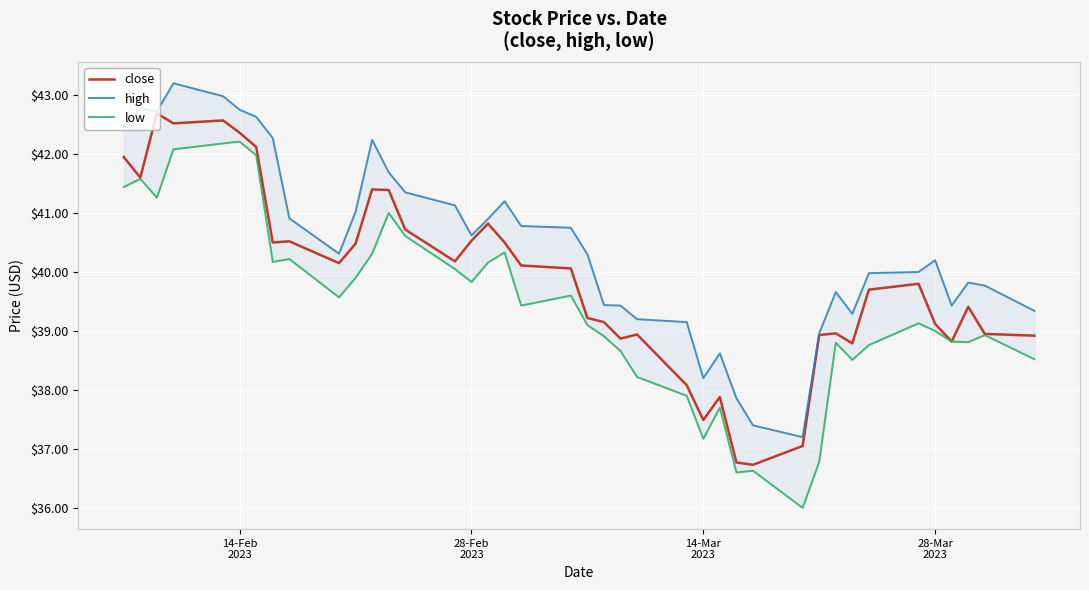

What is the sum of all high values?

1618.0